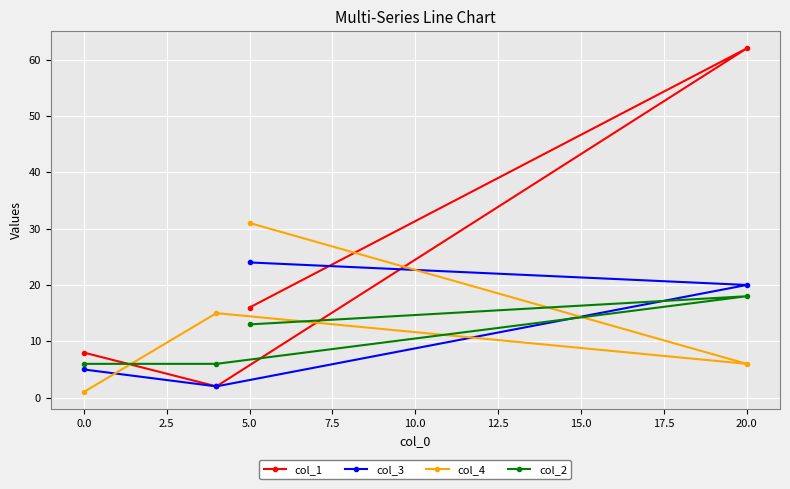

The value of col_2 at 0.0 is 9. True or false?

False